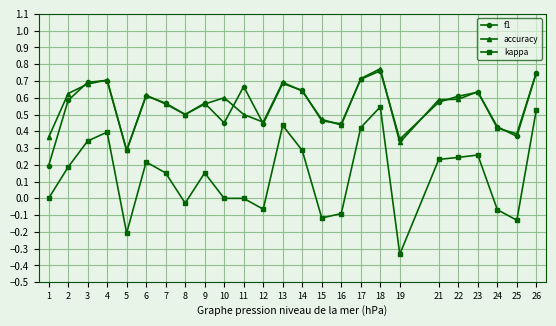

Which series has the widest spread of values?

kappa